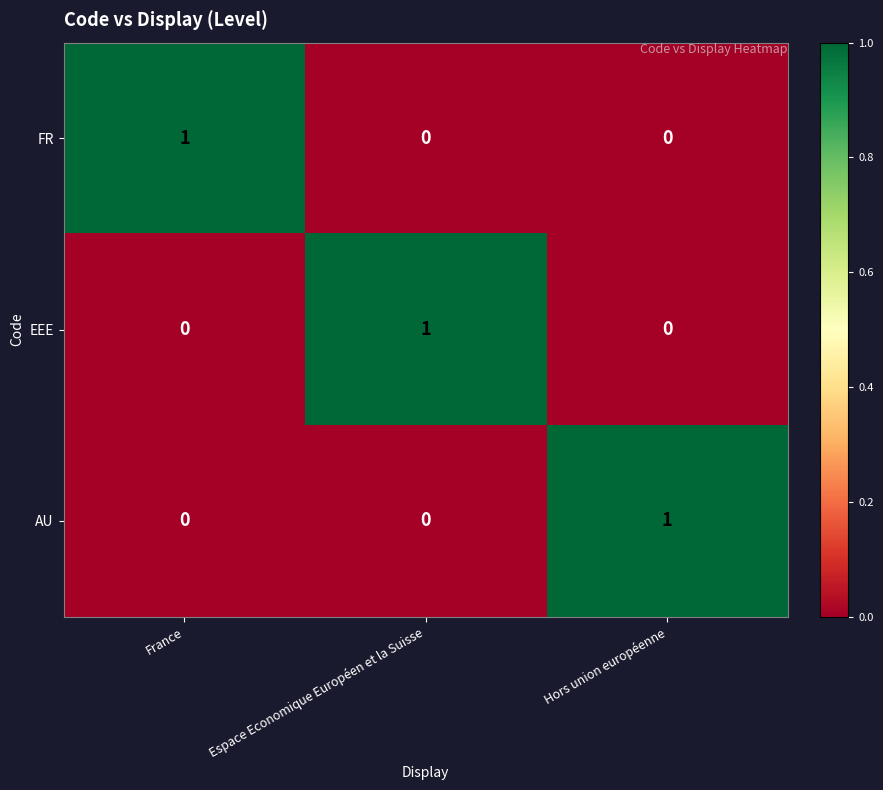

How many values in the FR series exceed 0?

1